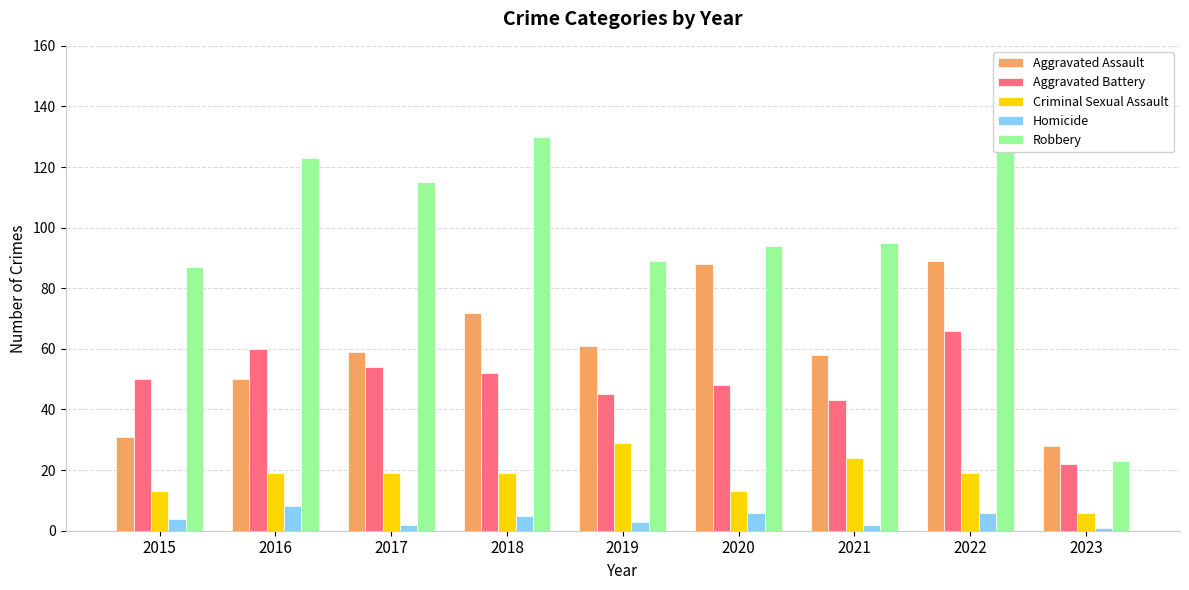

What is the difference between the Aggravated Assault values at 2021 and 2015?

27